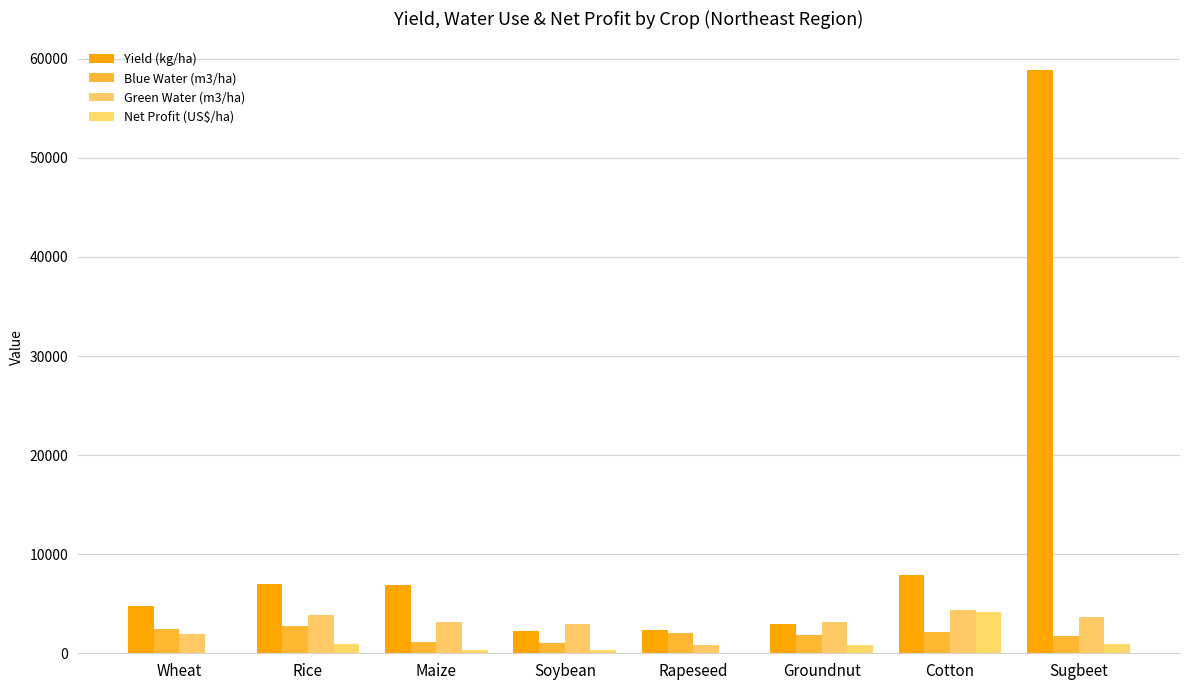

Between Groundnut and Maize, which is larger?

Maize